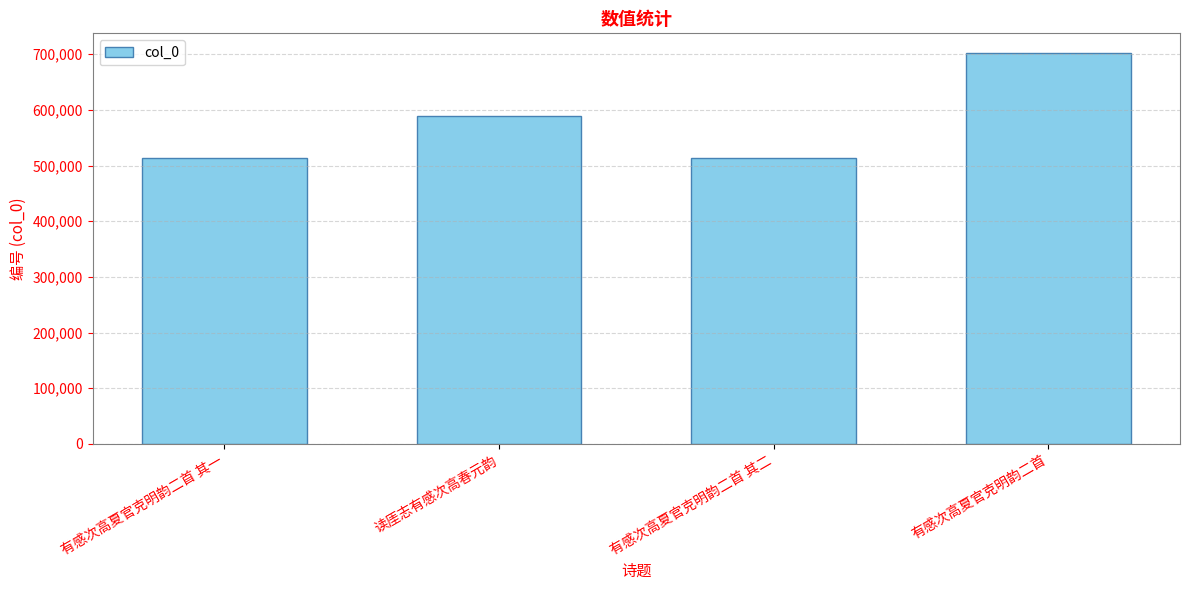

What is the difference between the second highest and second lowest values?

74611